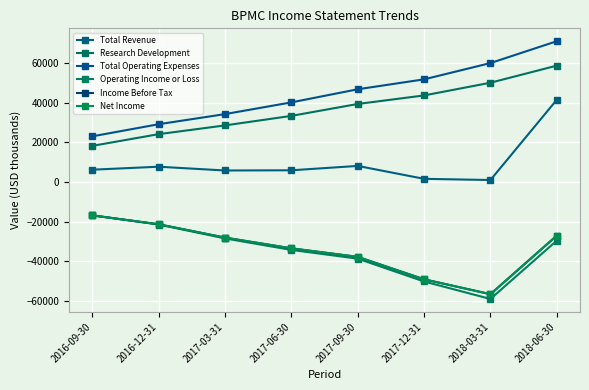

Does the chart have visible grid lines?

Yes